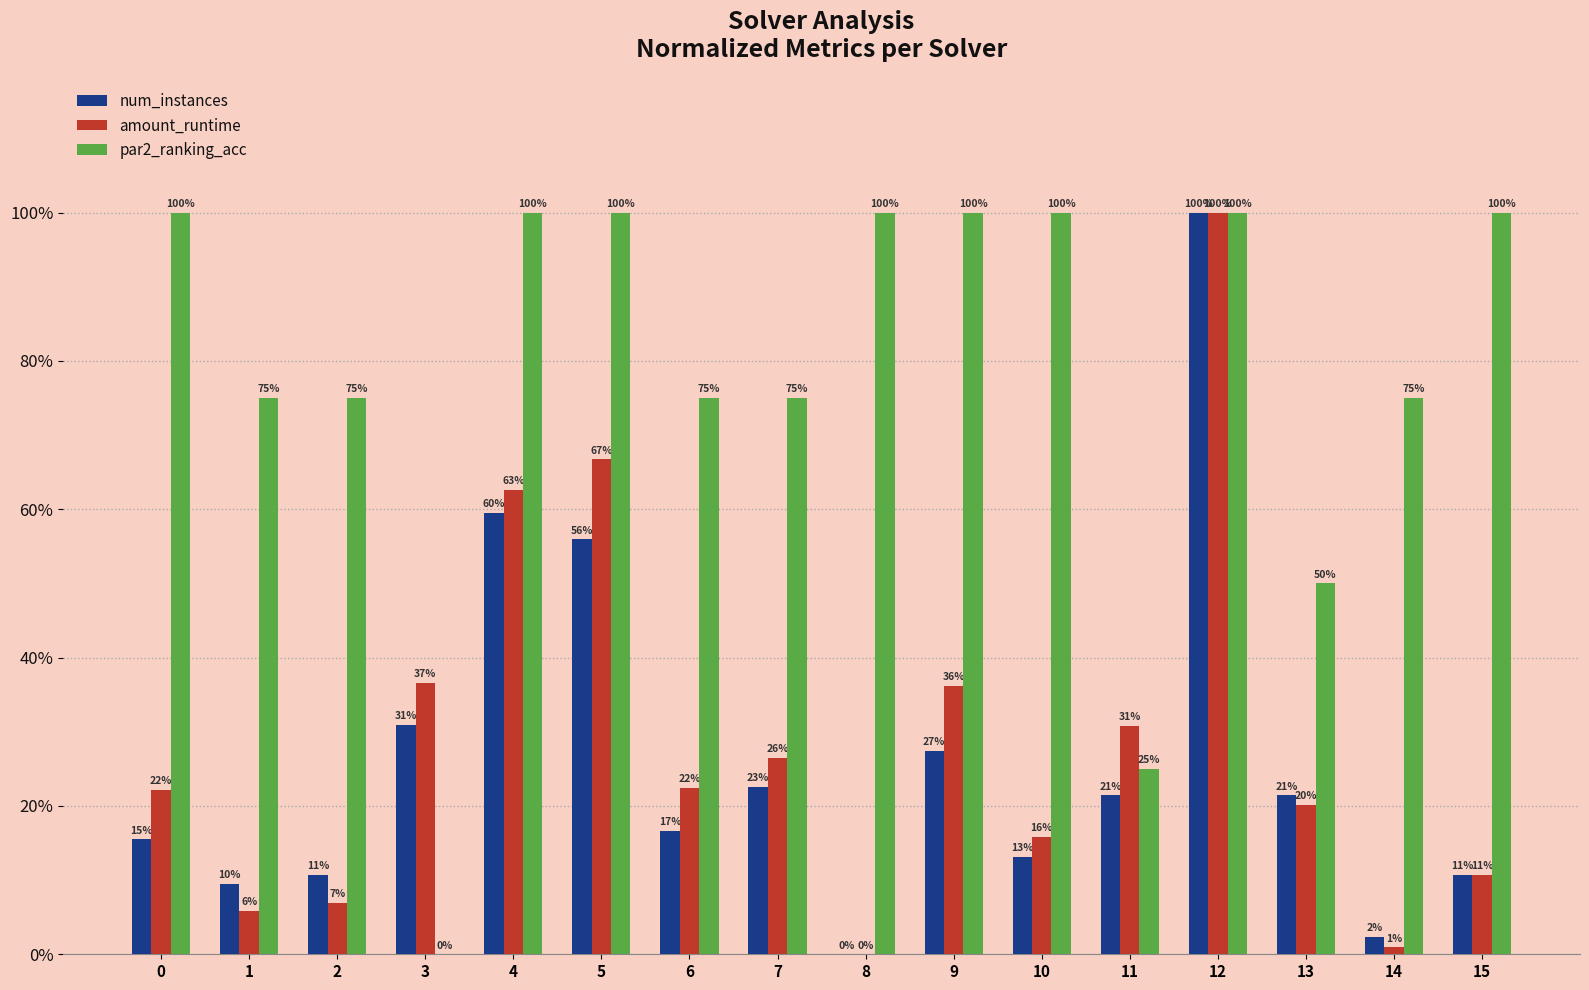

What is the sum of the par2_ranking_acc values at 4 and 1?

1.8